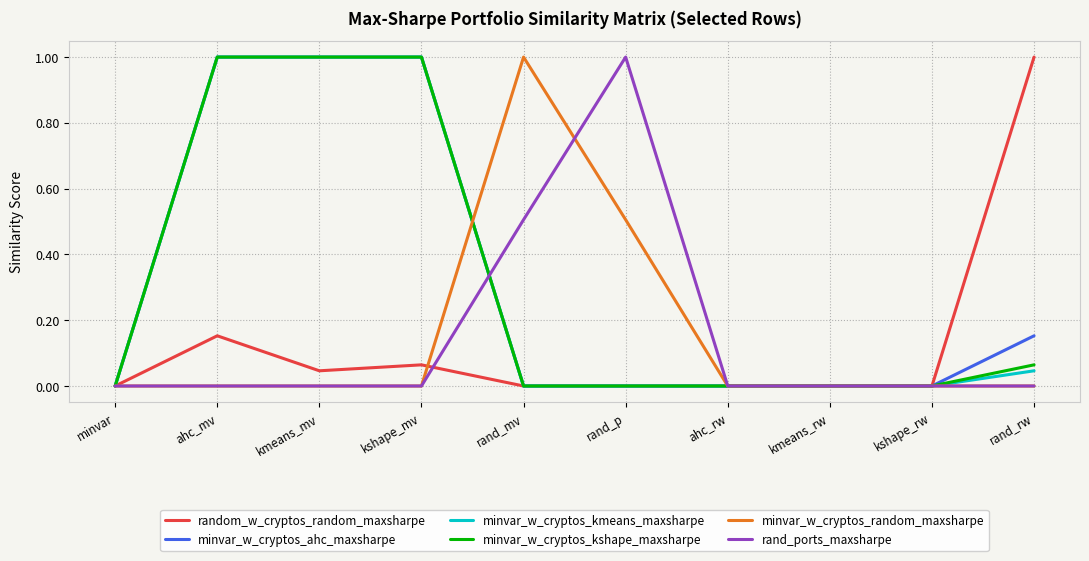

What is the difference between the highest and lowest values at rand_mv?

1.0